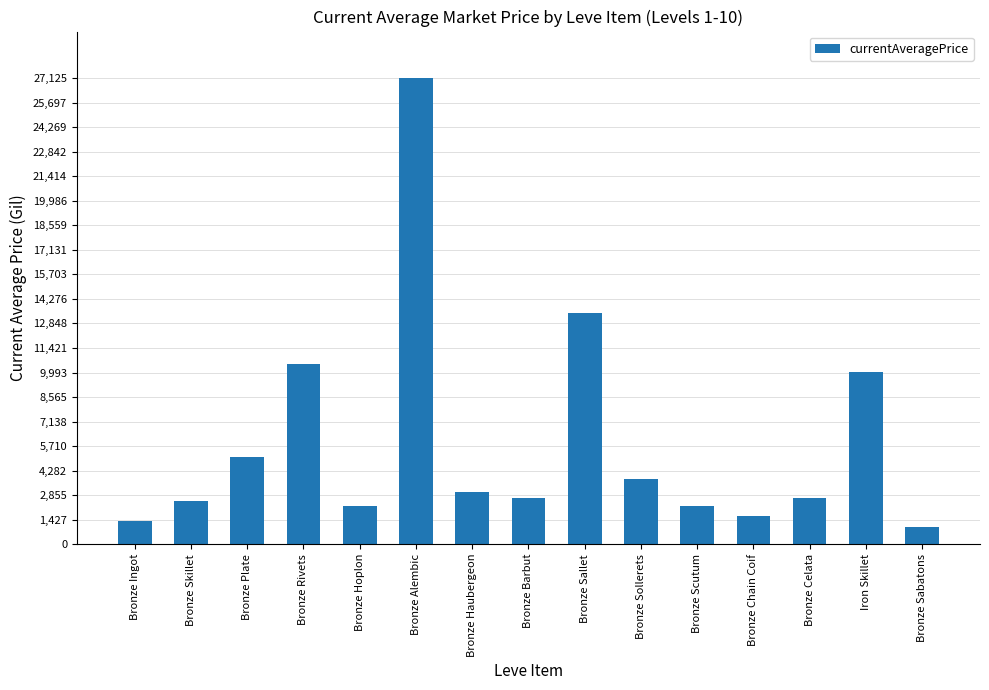

What is the average value?

5948.1